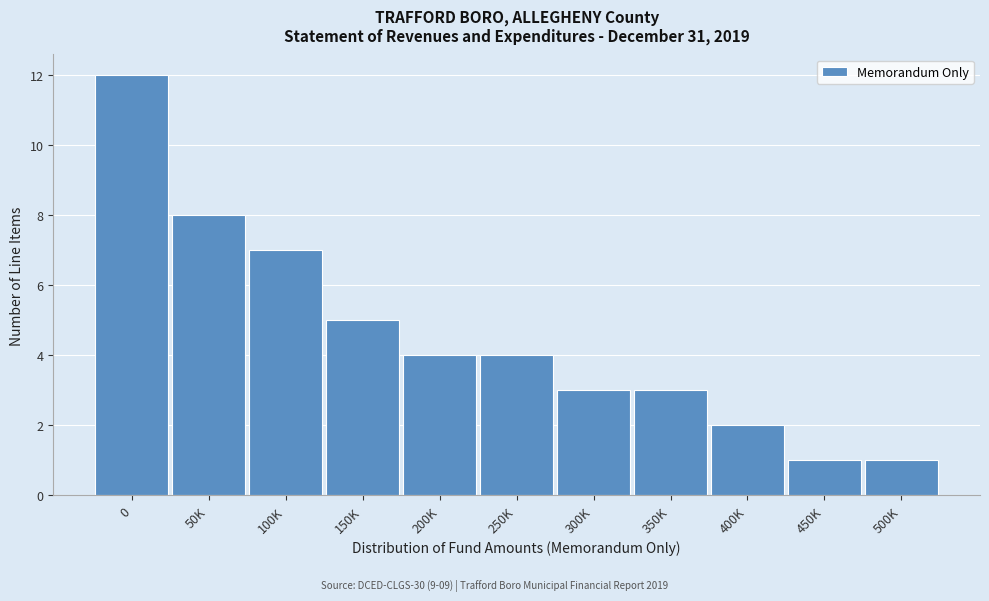

Reading left to right, transcribe all the data shown in this chart.

12	8	7	5	4	4	3	3	2	1	1